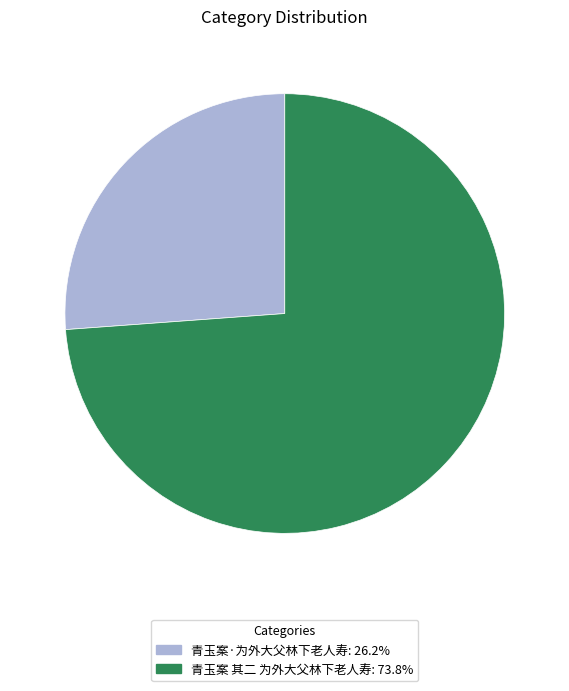

Rank the categories by value from highest to lowest.

青玉案 其二 为外大父林下老人寿, 青玉案·为外大父林下老人寿